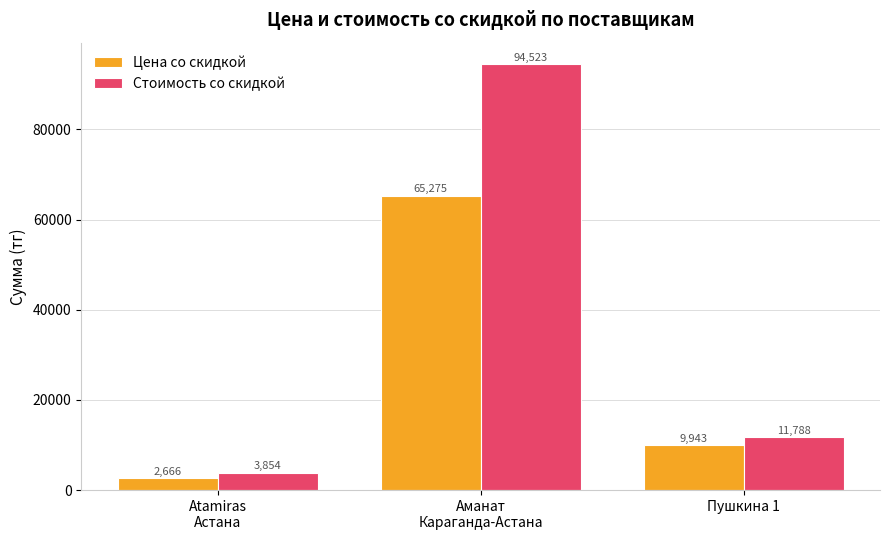

What is the label of the 3rd bar from the right?

Atamiras
Астана